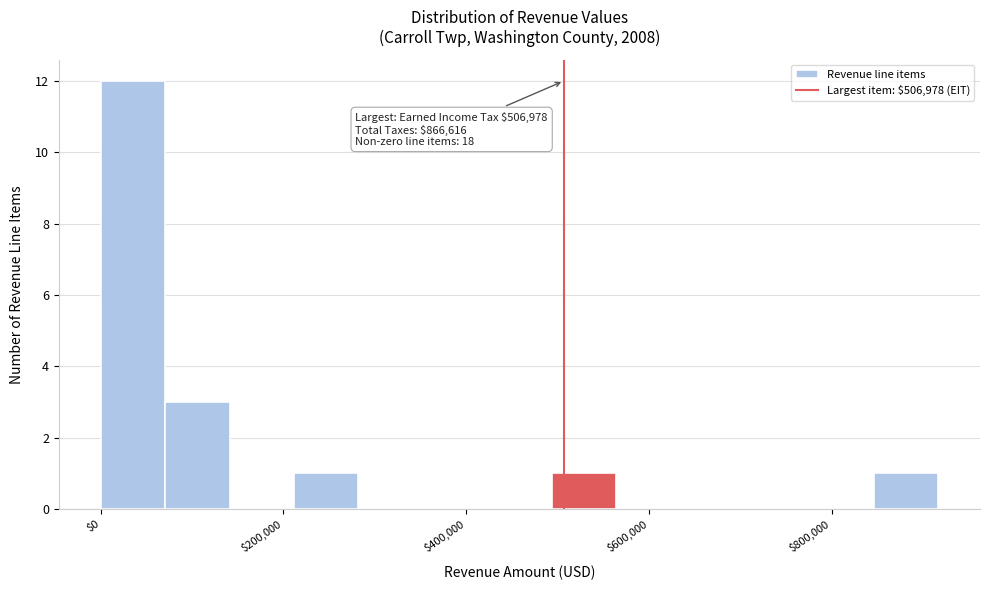

Around what value on the x-axis is the tallest bar? Give the approximate position of its centre, as read against the axis.

40000